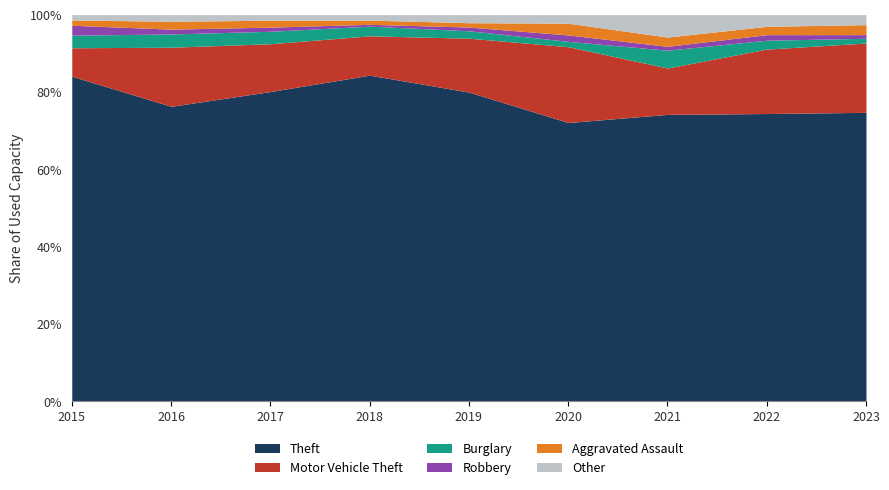

Which series has the largest total across all categories?

Theft